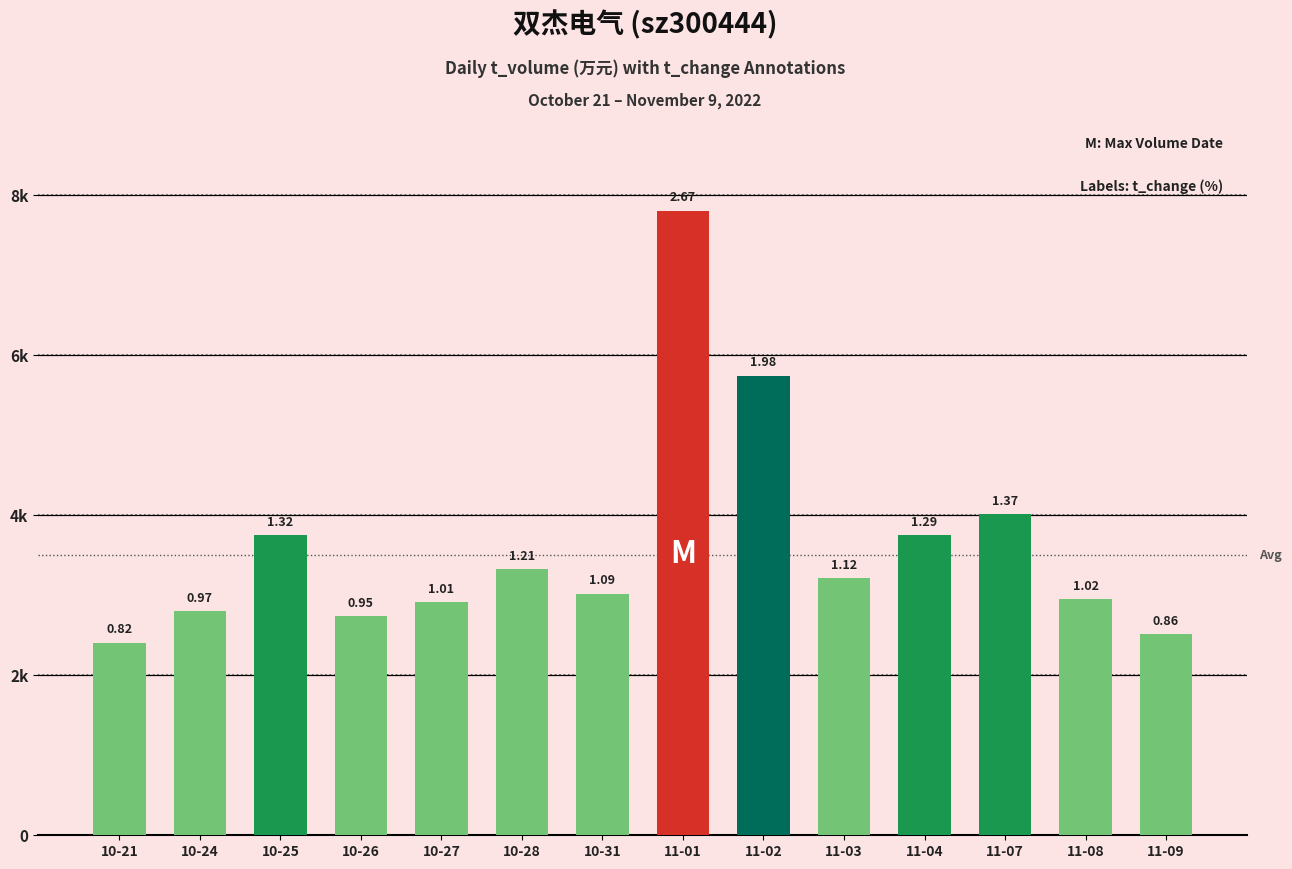

Does the chart contain any negative values?

No